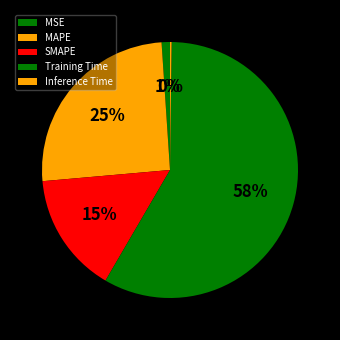

What portion of the pie excludes SMAPE?

84.8%